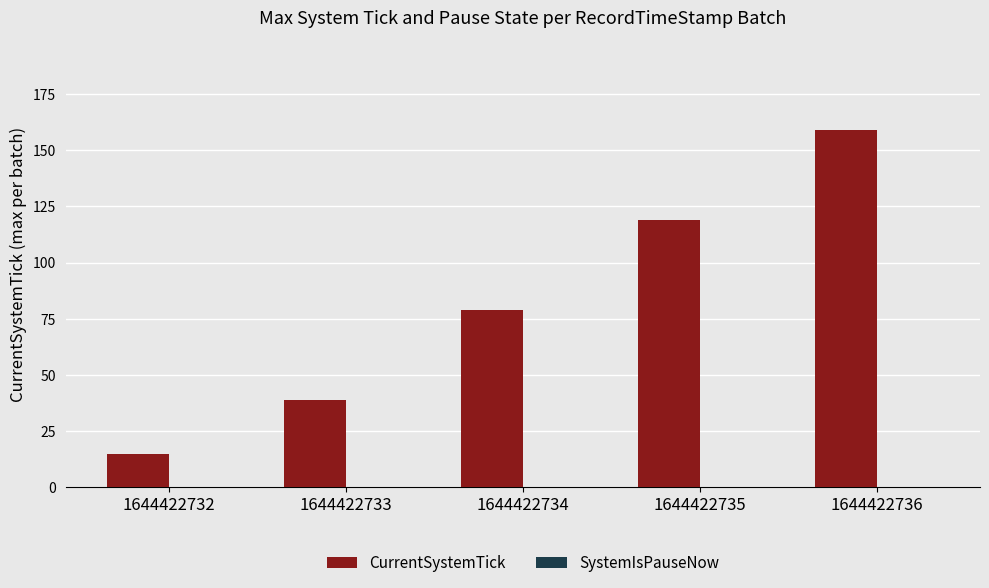

What is the average value?

82